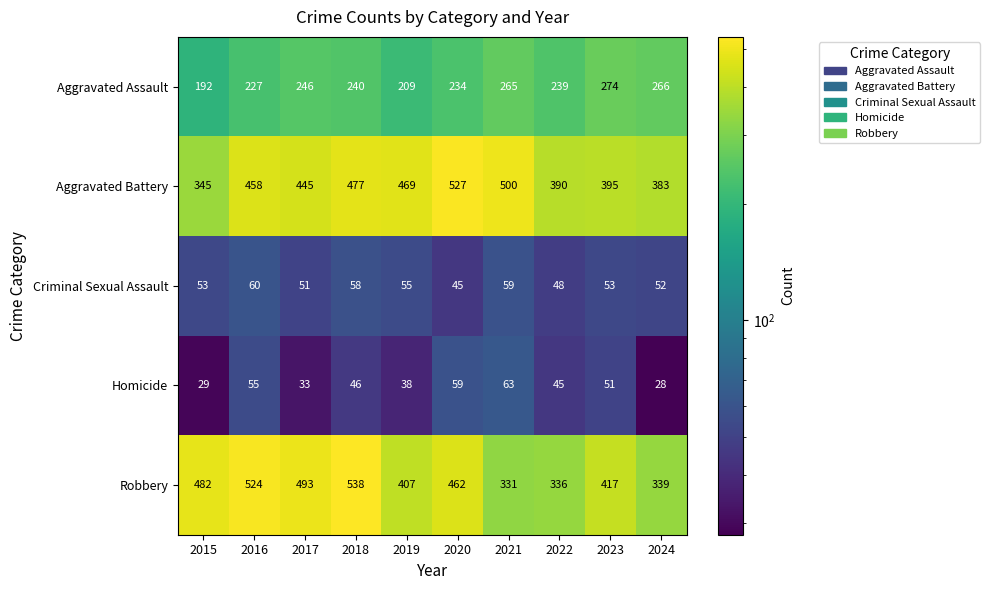

What is the minimum value shown in the chart?

28